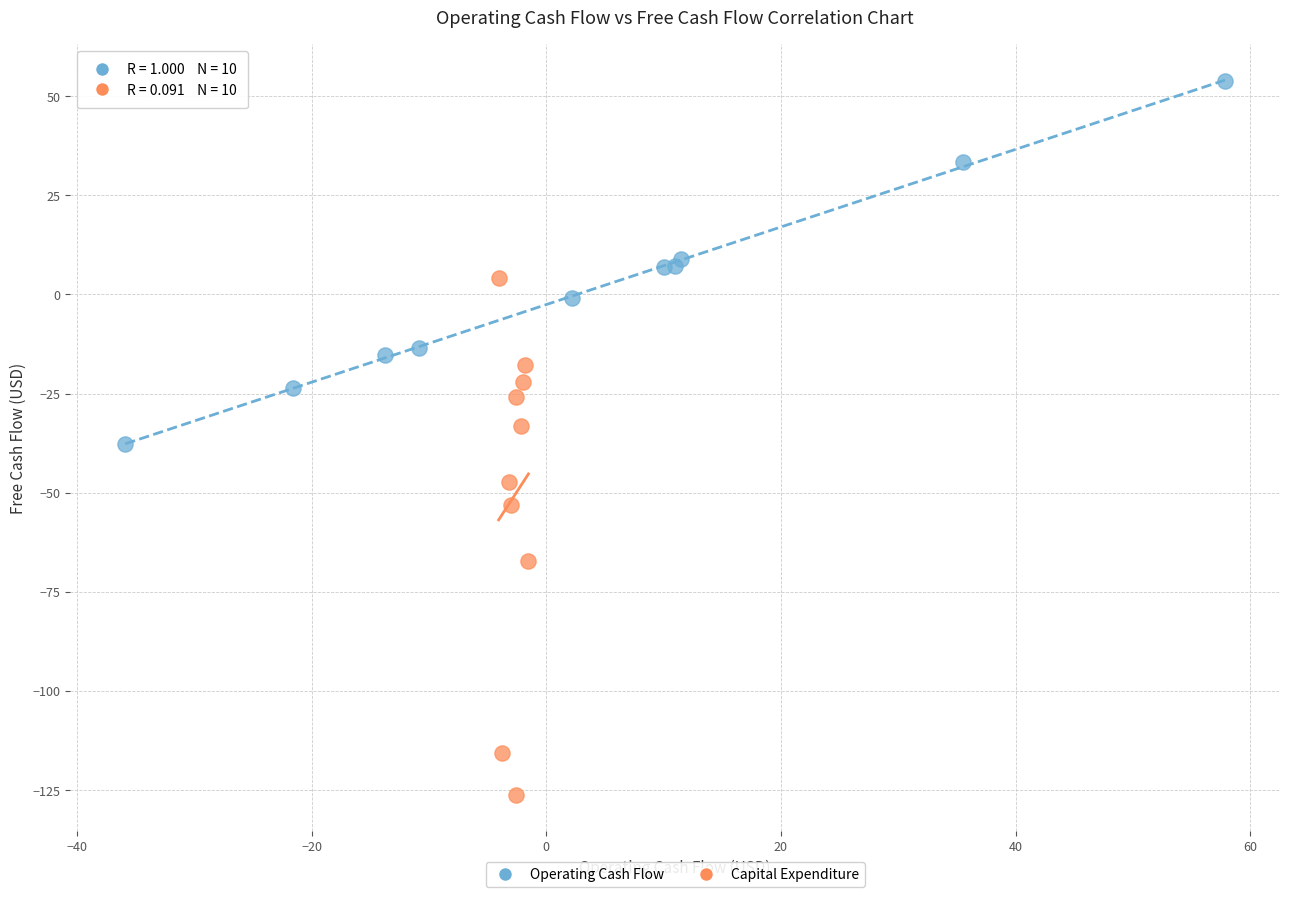

Which series reaches the maximum Y coordinate?

Operating Cash Flow